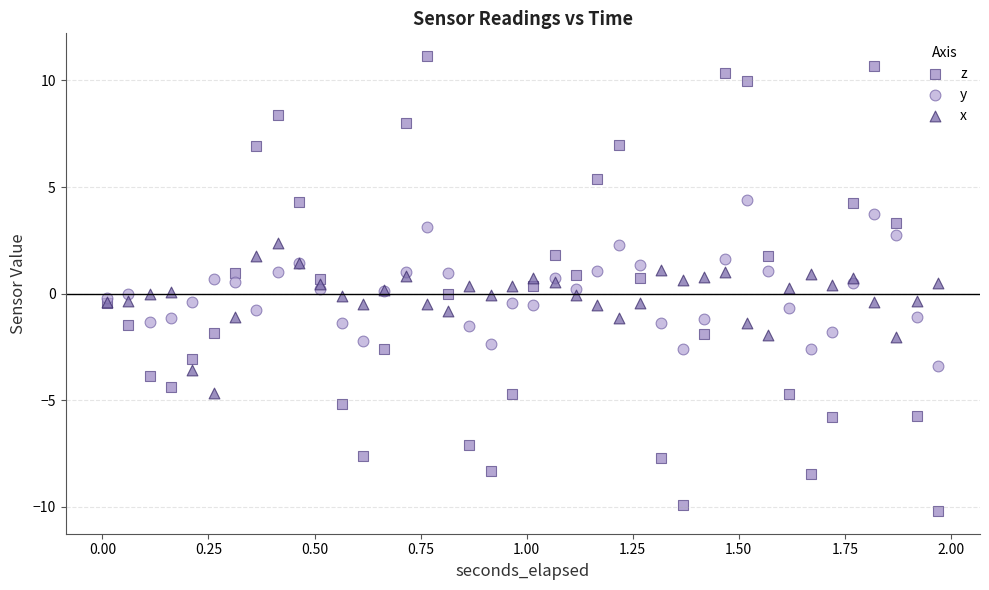

Which series reaches the minimum Y coordinate?

z